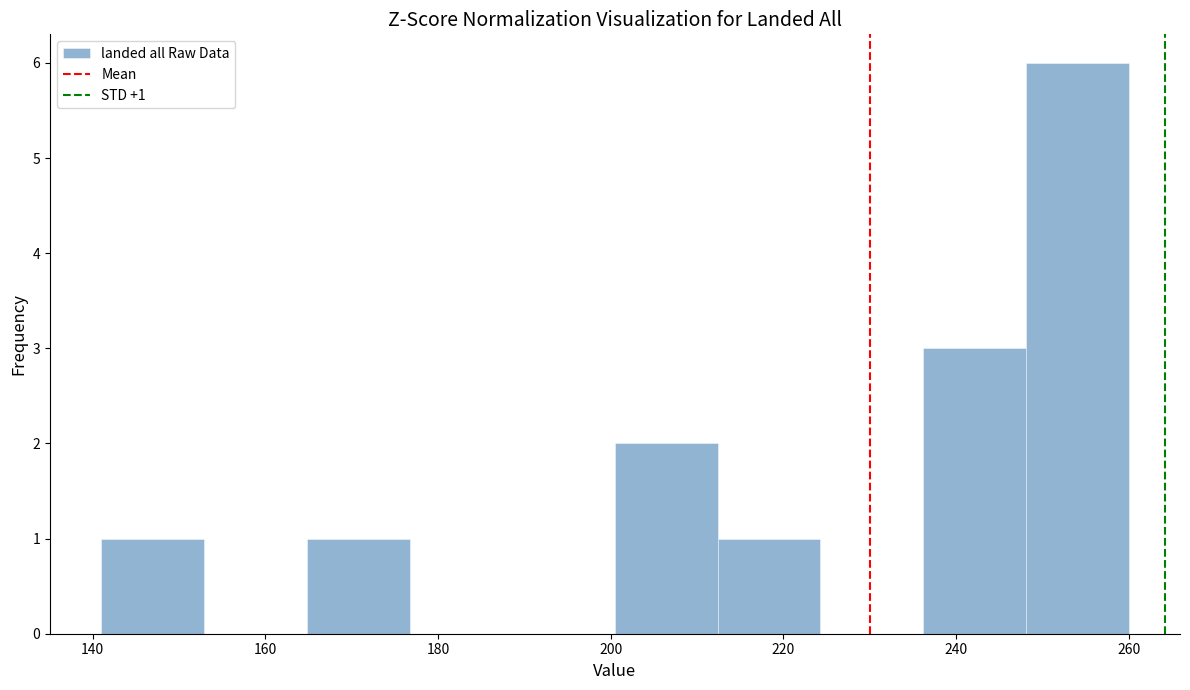

Over which range of the x-axis is the bar tallest?

248 to 260